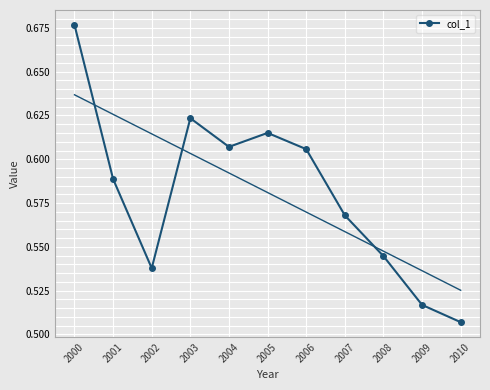

What is the approximate value at 2008?

0.5